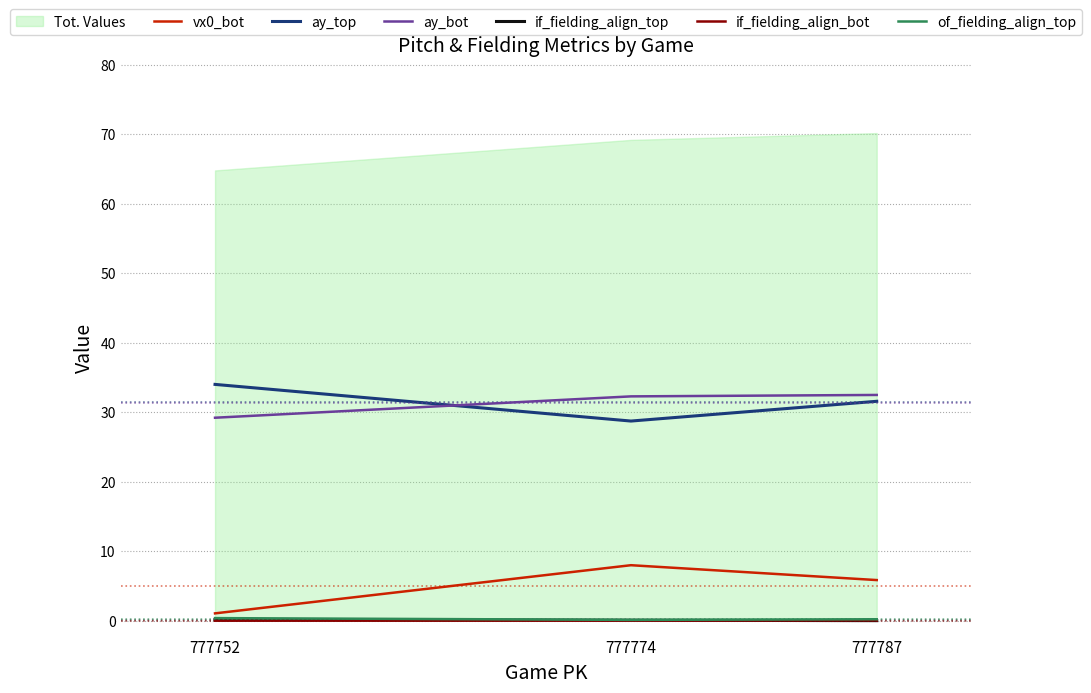

How many values in the ay_bot series exceed 32?

2